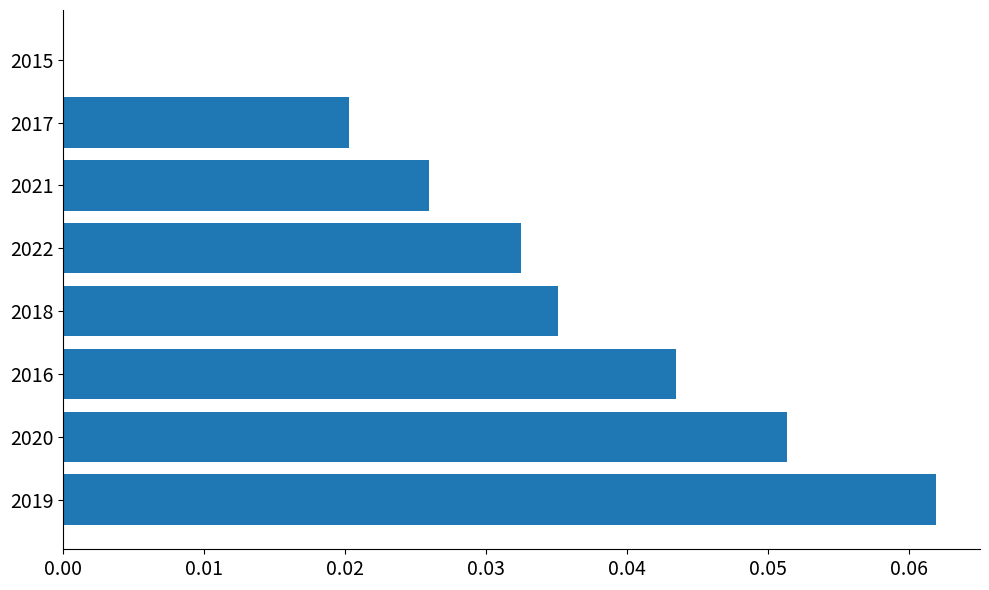

At which category does the chart reach its peak across all series?

2019